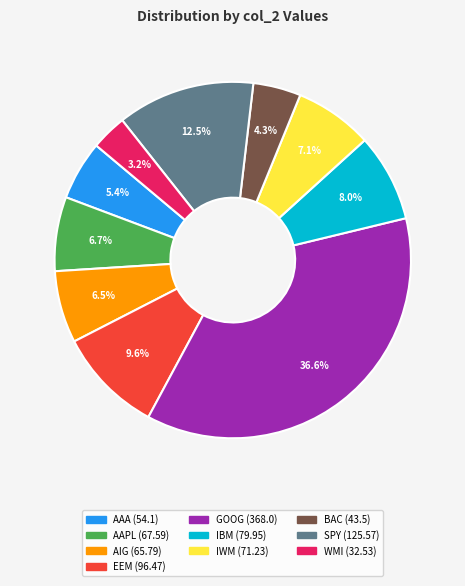

How much of the chart is everything except GOOG?

63.4%